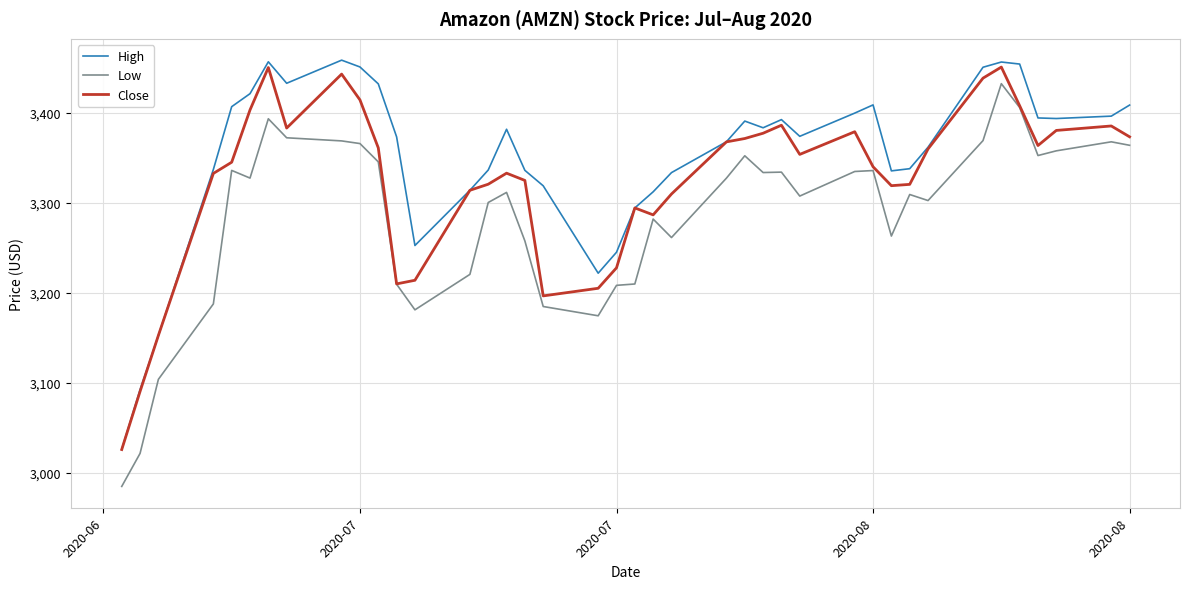

True or false: High and Low intersect in this chart.

False